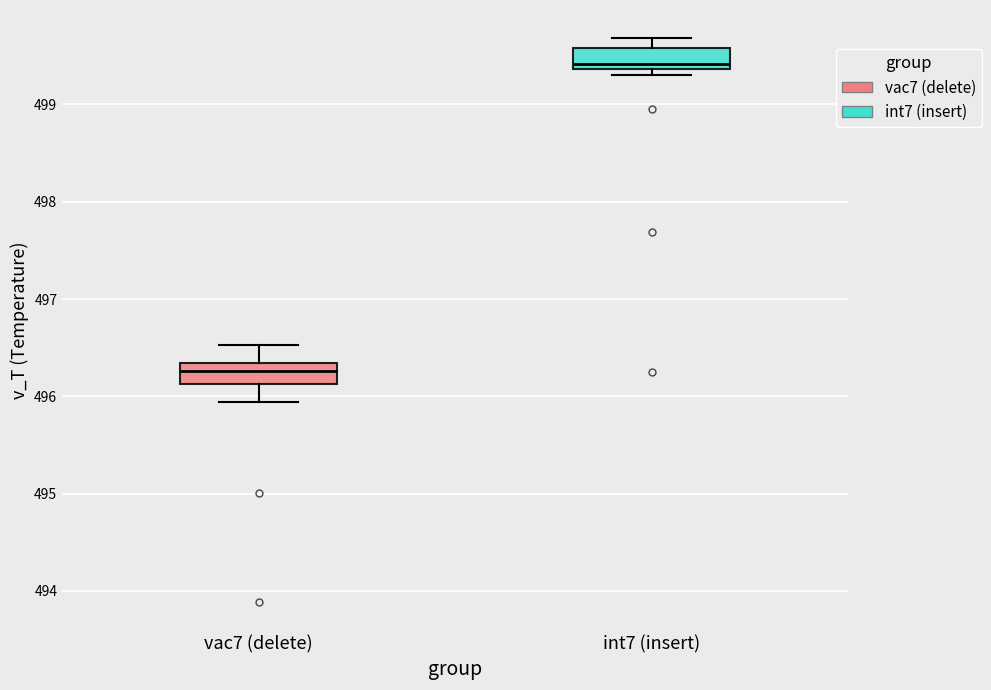

Reading left to right, read every box against the y-axis: the position of its median line, the range the box covers, and the ends of its whiskers. The values are not printed on the chart, so give them approximately, as read against the axis.

vac7 (delete): median 496.3 (inside the box), box 496.1 to 496.3, whiskers 495.9 to 496.5
int7 (insert): median 499.4 (just above the box's lower edge), box 499.4 to 499.6, whiskers 499.3 to 499.7